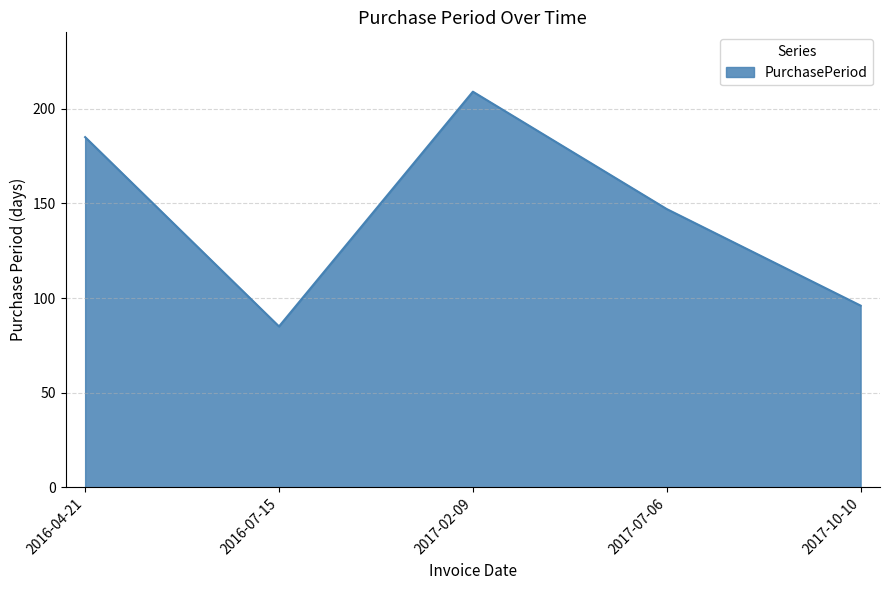

What position from the left is 2017-02-09?

3